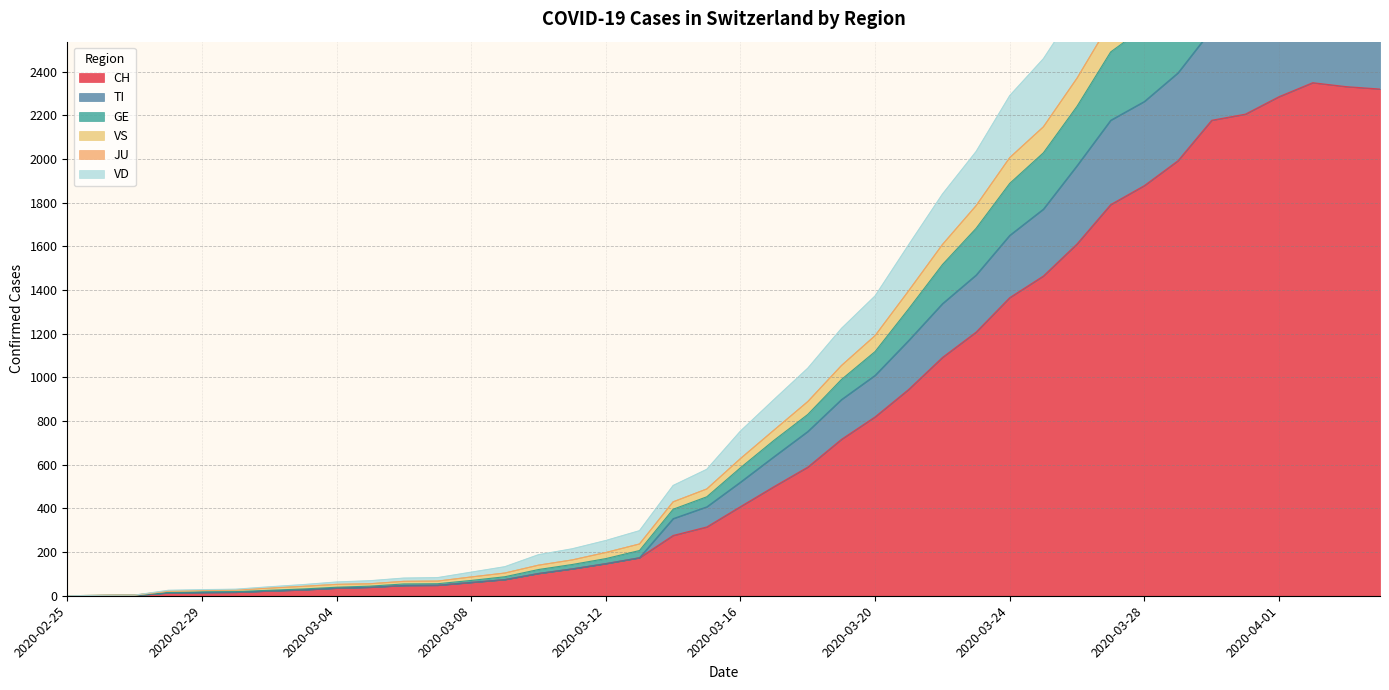

Rank the categories by GE value from highest to lowest.

2020-04-02, 2020-04-03, 2020-04-04, 2020-04-01, 2020-03-31, 2020-03-30, 2020-03-29, 2020-03-28, 2020-03-27, 2020-03-26, 2020-03-25, 2020-03-24, 2020-03-23, 2020-03-22, 2020-03-21, 2020-03-20, 2020-03-19, 2020-03-18, 2020-03-17, 2020-03-16, 2020-03-15, 2020-03-14, 2020-03-13, 2020-03-12, 2020-03-11, 2020-03-10, 2020-03-09, 2020-03-08, 2020-03-07, 2020-03-06, 2020-03-05, 2020-03-04, 2020-03-03, 2020-03-02, 2020-03-01, 2020-02-29, 2020-02-28, 2020-02-27, 2020-02-26, 2020-02-25